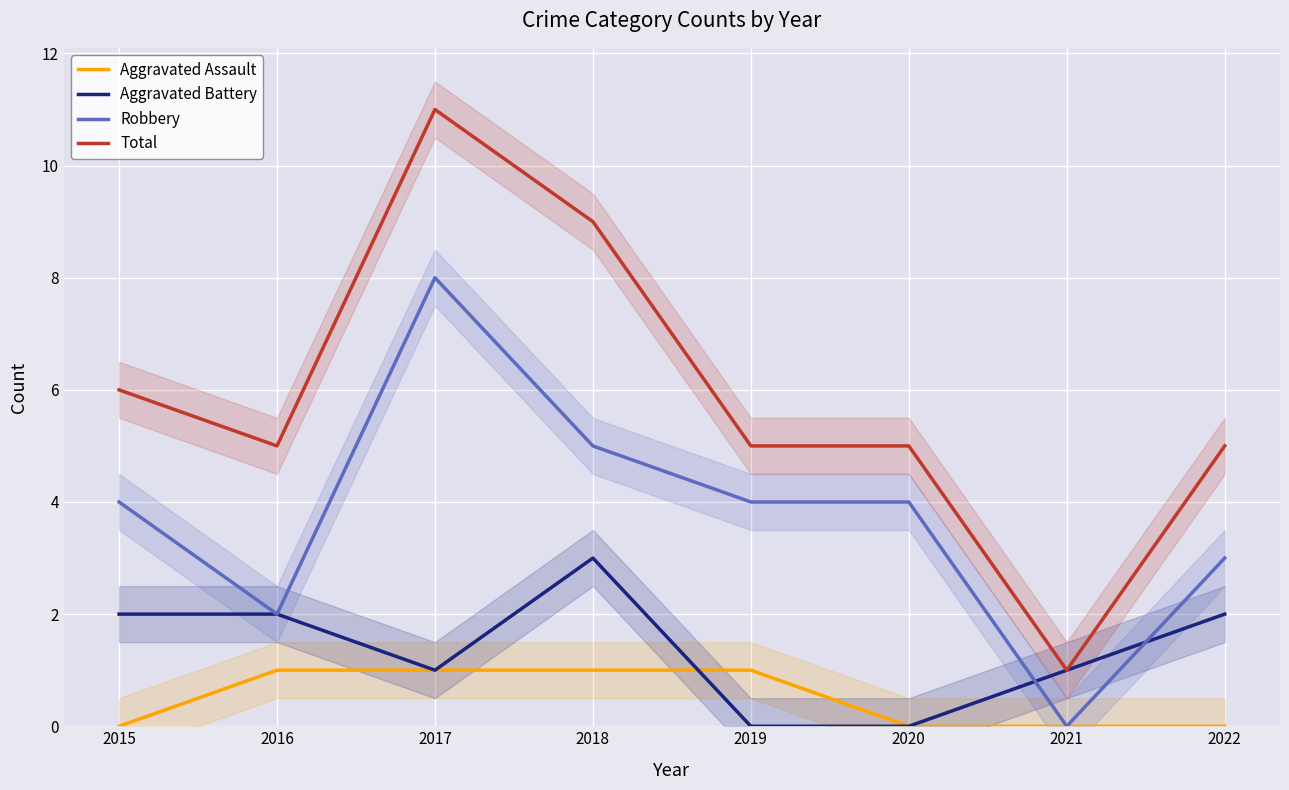

Reading left to right, list all the values displayed in this chart.

Aggravated Assault: 0	1	1	1	1	0	0	0
Aggravated Battery: 2	2	1	3	0	0	1	2
Robbery: 4	2	8	5	4	4	0	3
Total: 6	5	11	9	5	5	1	5